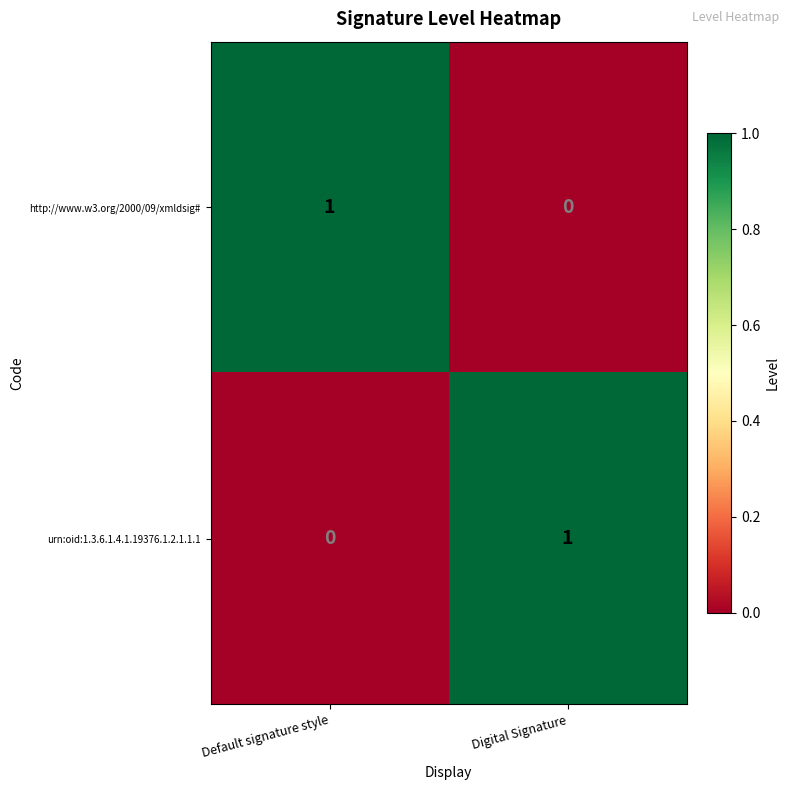

What is the greatest value displayed?

1